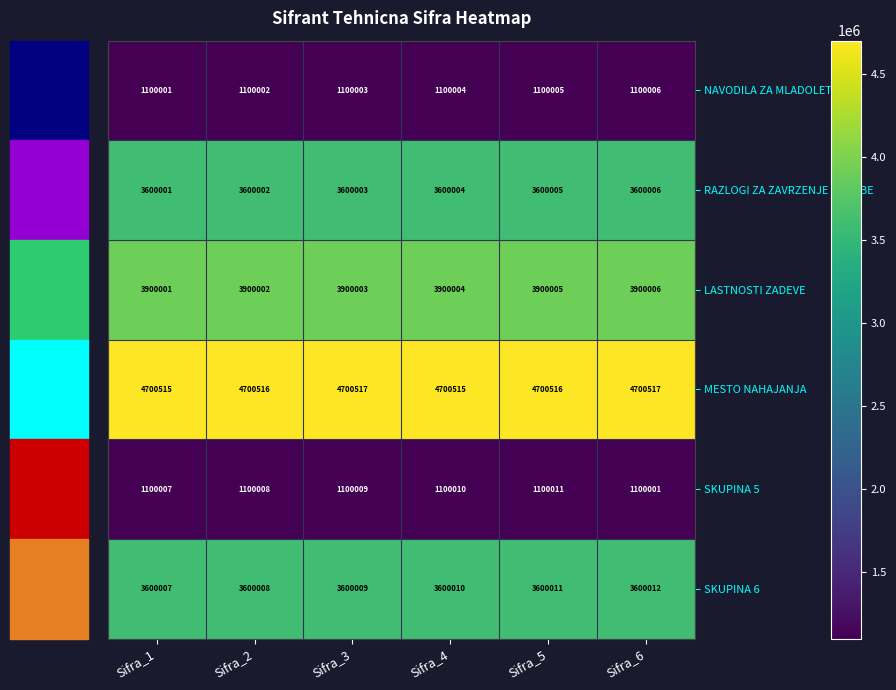

What is the sum of the SKUPINA 6 values at Sifra_2 and Sifra_4?

7200018